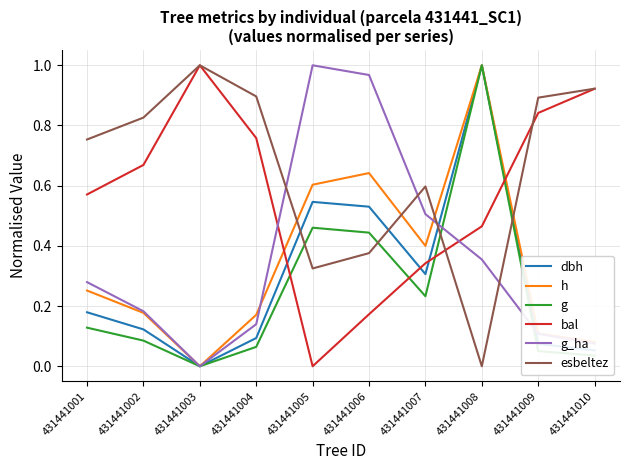

True or false: h and esbeltez cross at least once.

True